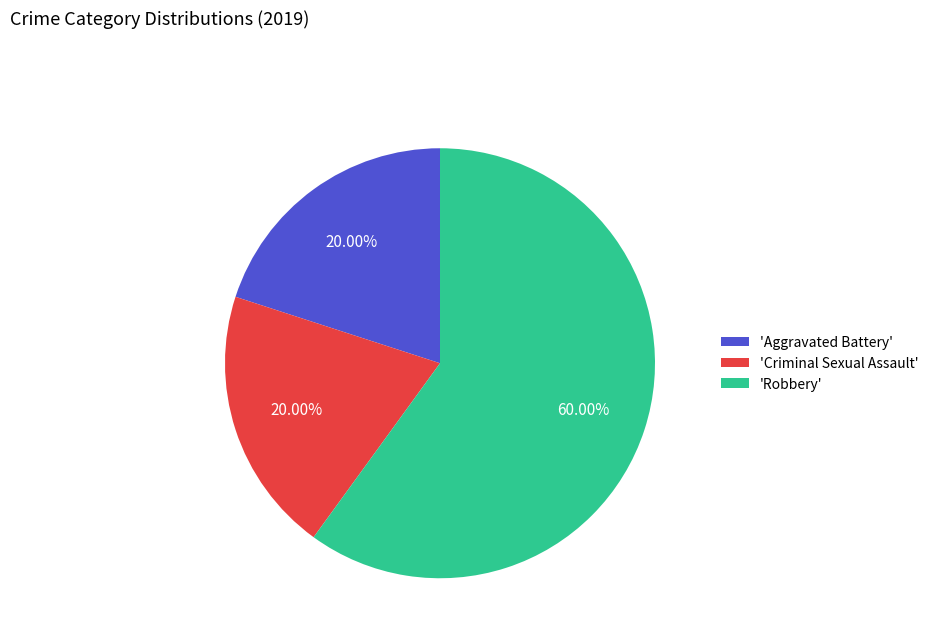

Which slice is the largest?

'Robbery'